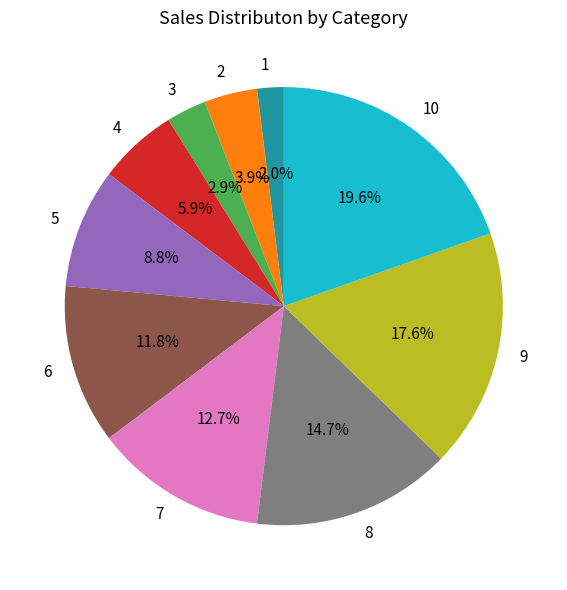

How many slices are in this pie chart?

10